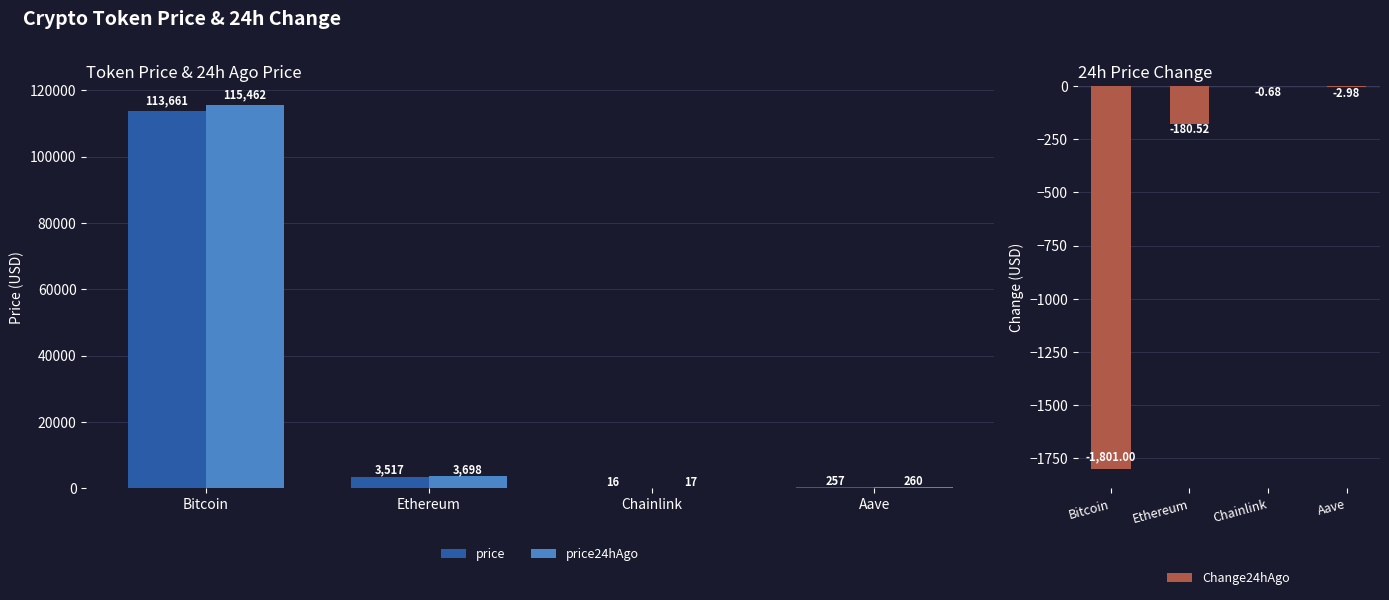

Does the chart contain any negative values?

Yes